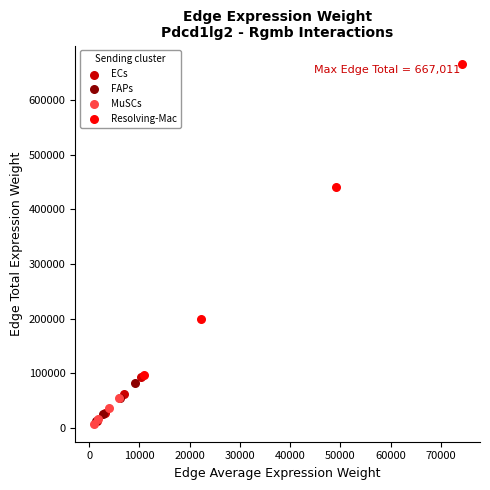

Which series has the widest spread of Y values?

Resolving-Mac